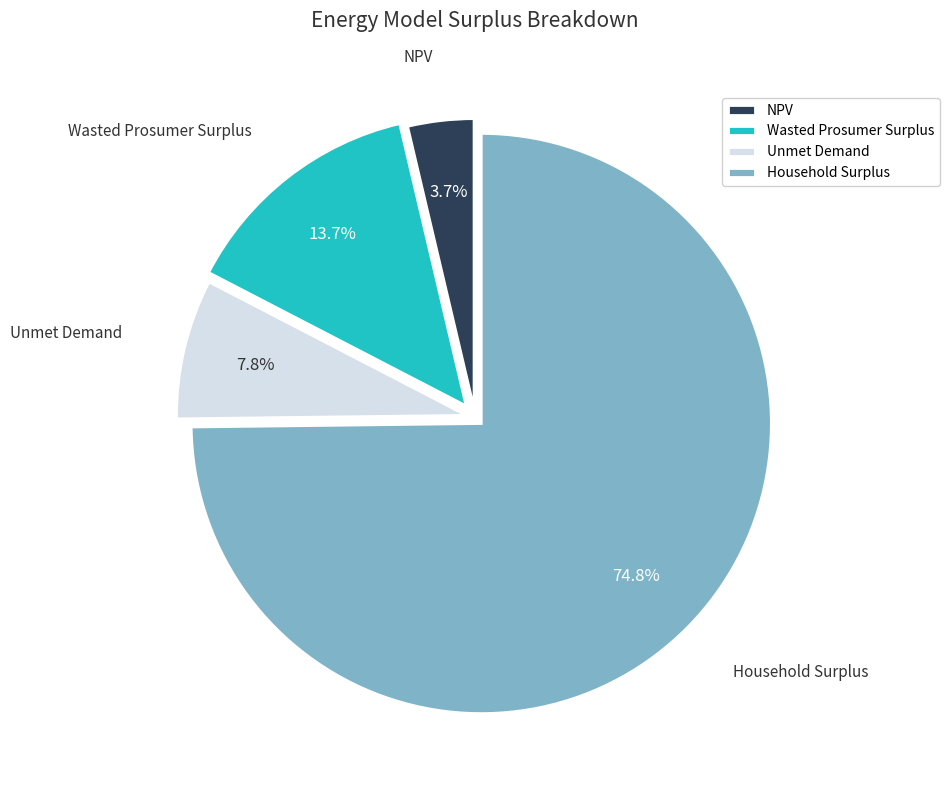

What percentage is NOT represented by Household Surplus?

25.2%